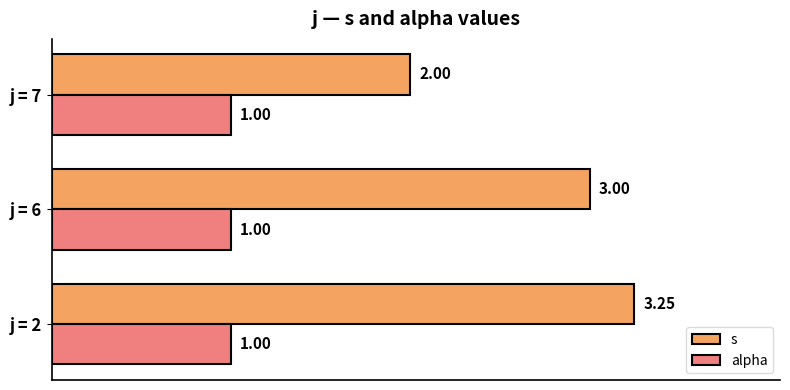

Is the value of alpha at j = 2 greater than the value of s at j = 2?

No